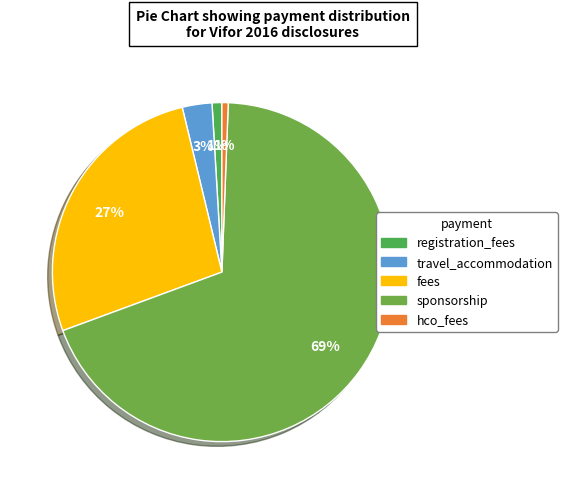

To the nearest percent, what is the difference between the largest and smallest slice percentages?

68%